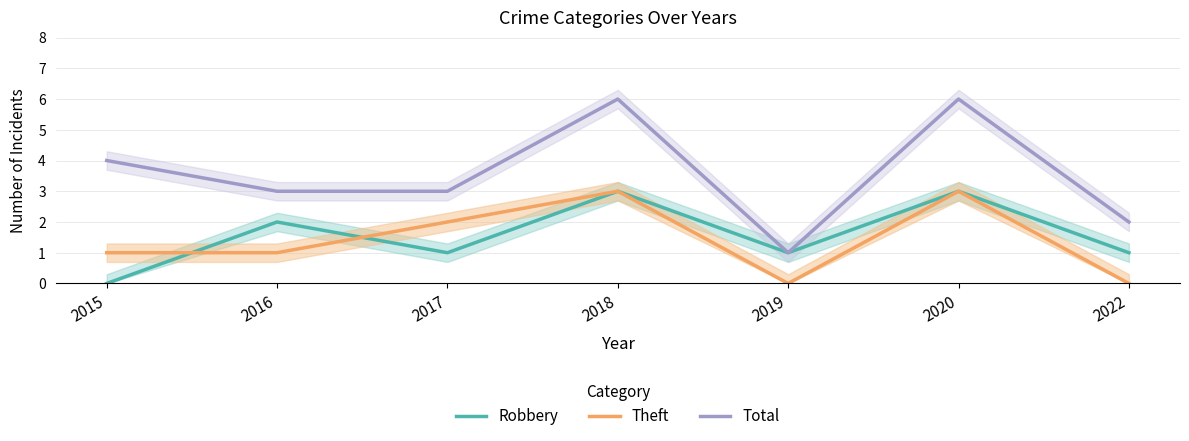

True or false: Total has more than 2 interior local peaks.

False